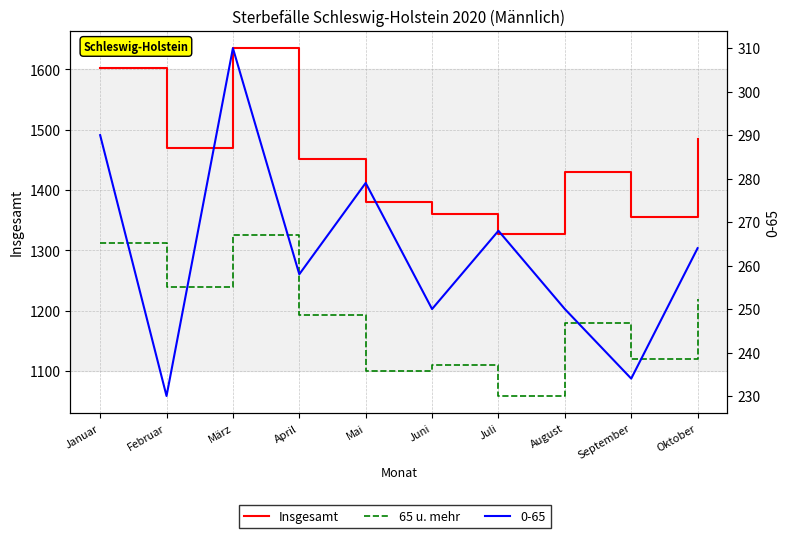

What value does the Insgesamt series have at Januar?

1603